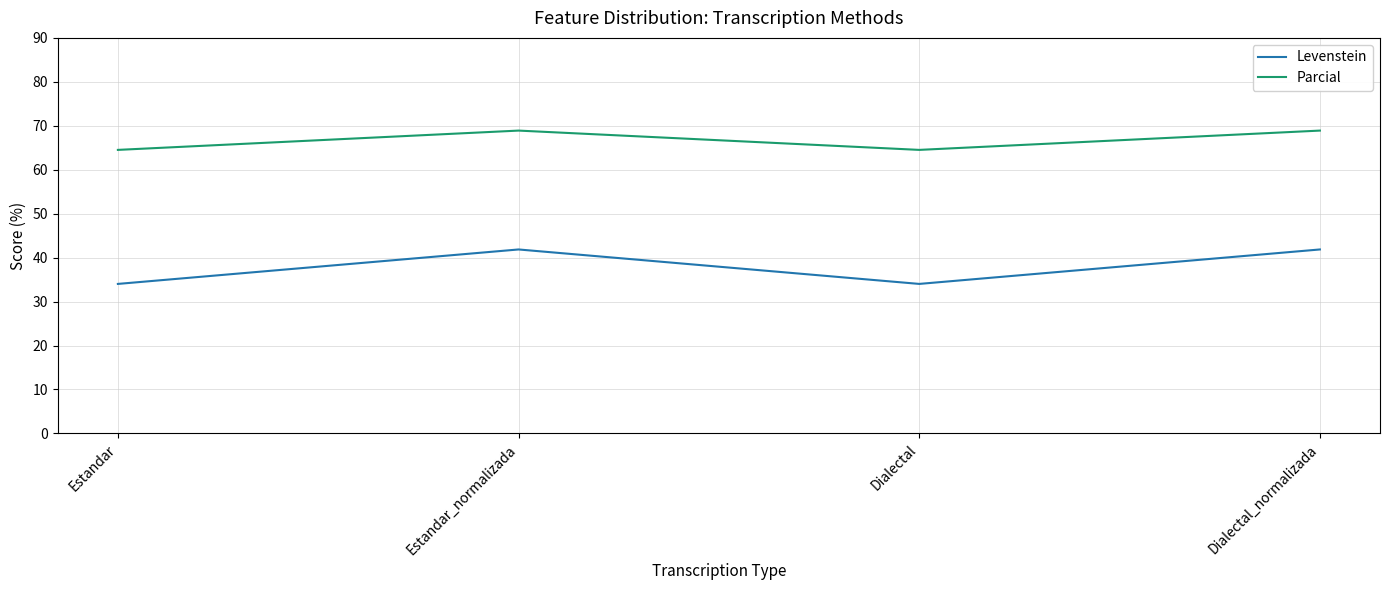

Reading right to left, list all the values displayed in this chart.

Levenstein: Dialectal_normalizada=41.9	Dialectal=34.0	Estandar_normalizada=41.9	Estandar=34.0
Parcial: Dialectal_normalizada=68.9	Dialectal=64.5	Estandar_normalizada=68.9	Estandar=64.5